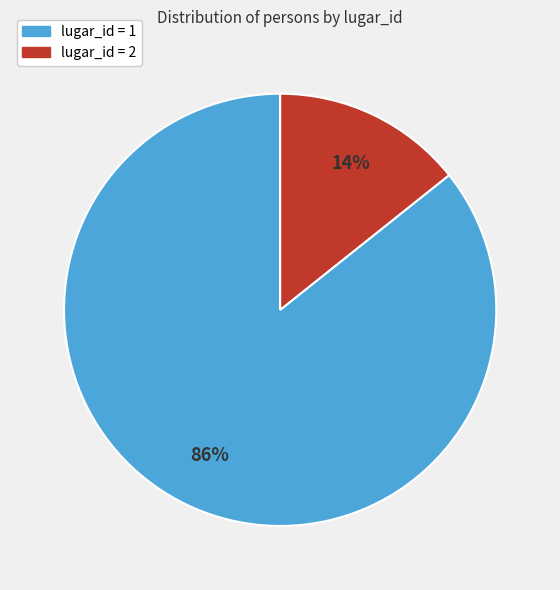

Which category accounts for the majority?

lugar_id = 1